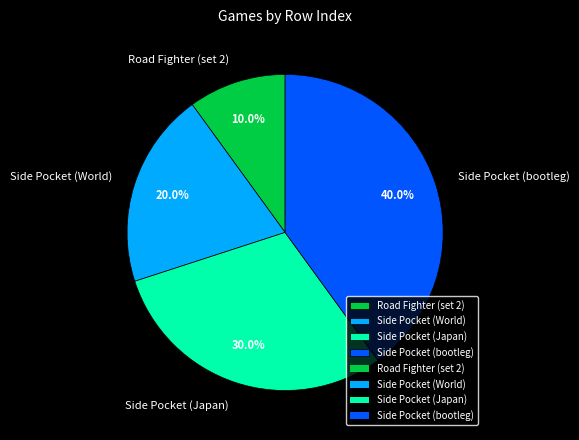

Count the number of slices in the pie.

4